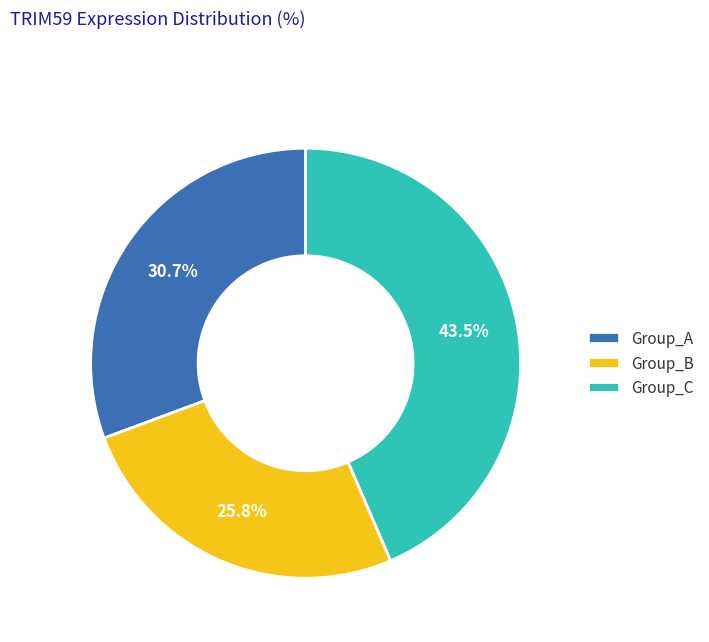

Rank the categories by value from lowest to highest.

Group_B, Group_A, Group_C